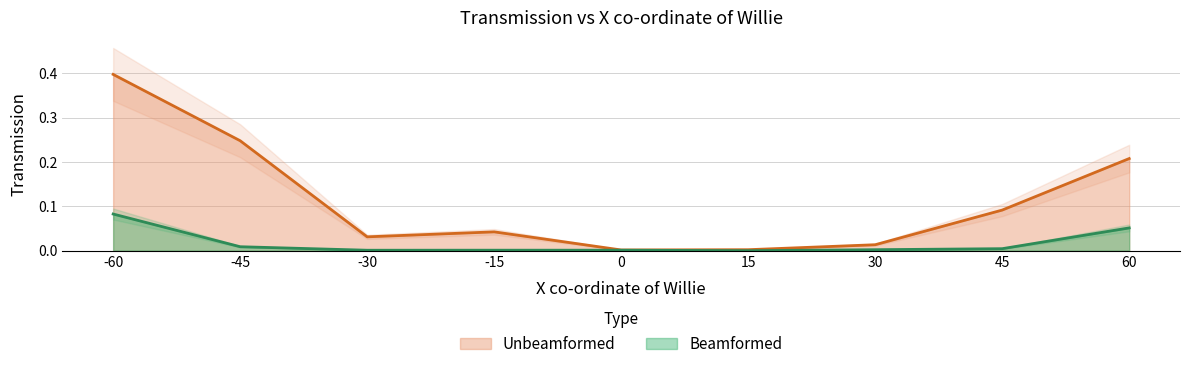

True or false: Unbeamformed and Beamformed intersect in this chart.

False